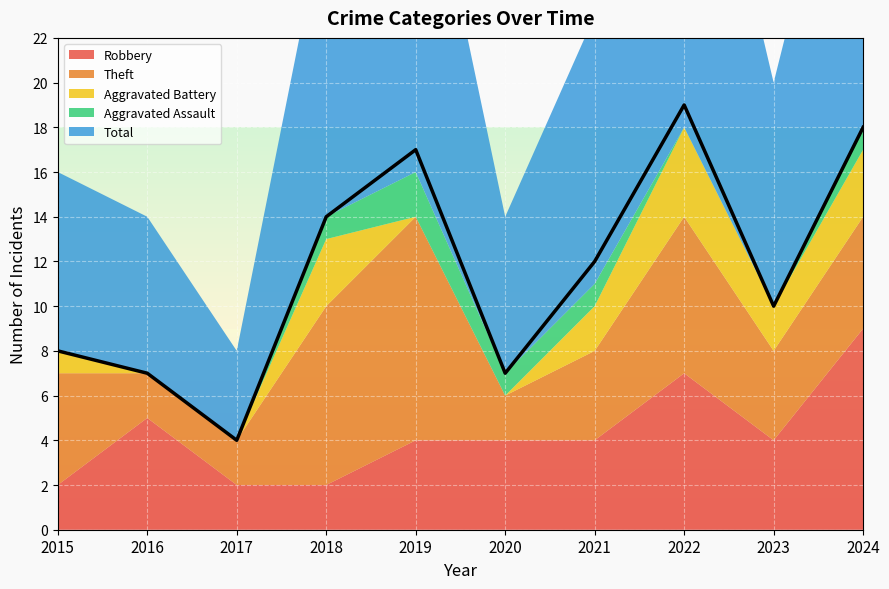

At which label does Total reach its minimum?

2017